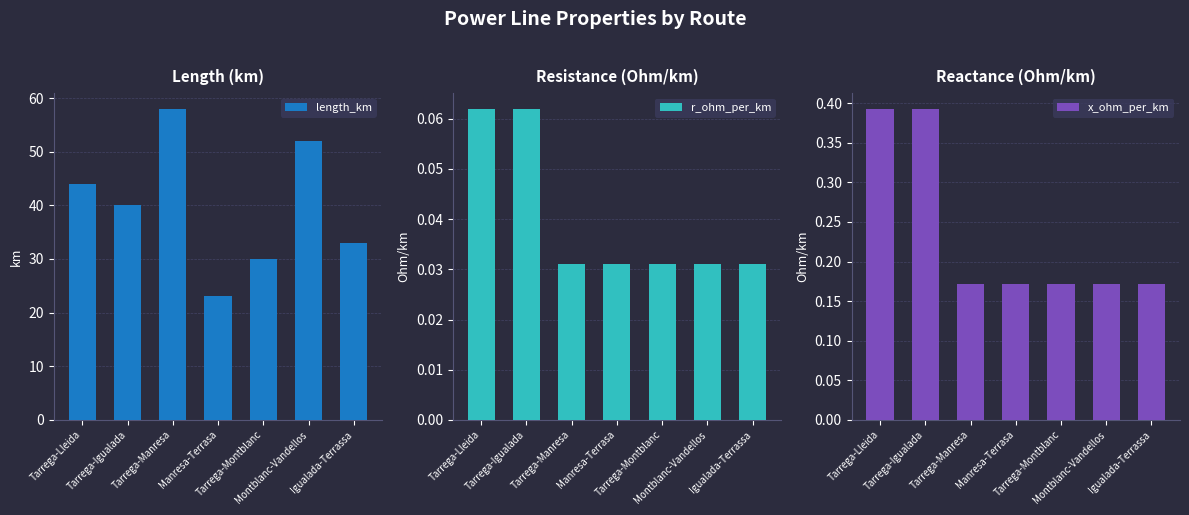

Rank the series at Manresa-Terrasa from lowest to highest value.

r_ohm_per_km, x_ohm_per_km, length_km